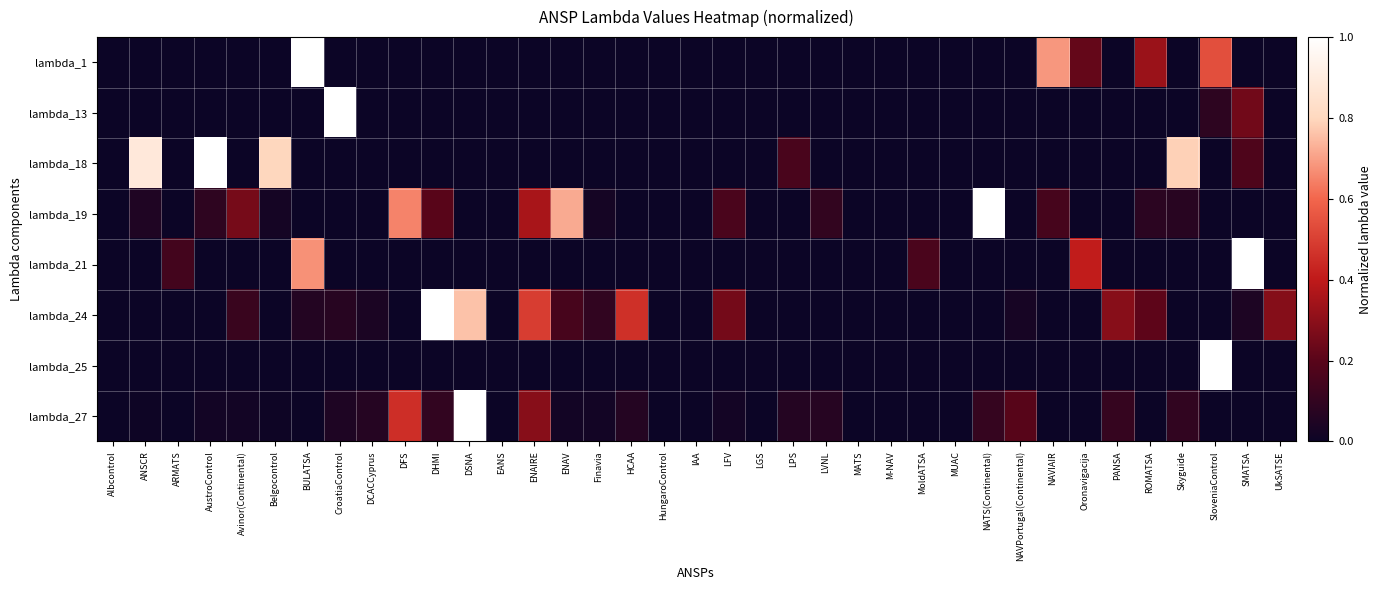

Reading left to right, transcribe all the data shown in this chart.

lambda_1: Albcontrol=0.0	ANSCR=0.0	ARMATS=0.0	AustroControl=0.0	Avinor(Continental)=0.0	Belgocontrol=0.0	BULATSA=1.0	CroatiaControl=0.0	DCACCyprus=0.0	DFS=0.0	DHMI=0.0	DSNA=0.0	EANS=0.0	ENAIRE=0.0	ENAV=0.0	Finavia=0.0	HCAA=0.0	HungaroControl=0.0	IAA=0.0	LFV=0.0	LGS=0.0	LPS=0.0	LVNL=0.0	MATS=0.0	M-NAV=0.0	MoldATSA=0.0	MUAC=0.0	NATS(Continental)=0.0	NAVPortugal(Continental)=0.0	NAVIAIR=0.7	Oronavigacija=0.2	PANSA=0.0	ROMATSA=0.3	Skyguide=0.0	SloveniaControl=0.5	SMATSA=0.0	UkSATSE=0.0
lambda_13: Albcontrol=0.0	ANSCR=0.0	ARMATS=0.0	AustroControl=0.0	Avinor(Continental)=0.0	Belgocontrol=0.0	BULATSA=0.0	CroatiaControl=1.0	DCACCyprus=0.0	DFS=0.0	DHMI=0.0	DSNA=0.0	EANS=0.0	ENAIRE=0.0	ENAV=0.0	Finavia=0.0	HCAA=0.0	HungaroControl=0.0	IAA=0.0	LFV=0.0	LGS=0.0	LPS=0.0	LVNL=0.0	MATS=0.0	M-NAV=0.0	MoldATSA=0.0	MUAC=0.0	NATS(Continental)=0.0	NAVPortugal(Continental)=0.0	NAVIAIR=0.0	Oronavigacija=0.0	PANSA=0.0	ROMATSA=0.0	Skyguide=0.0	SloveniaControl=0.1	SMATSA=0.2	UkSATSE=0.0
lambda_18: Albcontrol=0.0	ANSCR=0.9	ARMATS=0.0	AustroControl=1.0	Avinor(Continental)=0.0	Belgocontrol=0.8	BULATSA=0.0	CroatiaControl=0.0	DCACCyprus=0.0	DFS=0.0	DHMI=0.0	DSNA=0.0	EANS=0.0	ENAIRE=0.0	ENAV=0.0	Finavia=0.0	HCAA=0.0	HungaroControl=0.0	IAA=0.0	LFV=0.0	LGS=0.0	LPS=0.2	LVNL=0.0	MATS=0.0	M-NAV=0.0	MoldATSA=0.0	MUAC=0.0	NATS(Continental)=0.0	NAVPortugal(Continental)=0.0	NAVIAIR=0.0	Oronavigacija=0.0	PANSA=0.0	ROMATSA=0.0	Skyguide=0.8	SloveniaControl=0.0	SMATSA=0.2	UkSATSE=0.0
lambda_19: Albcontrol=0.0	ANSCR=0.0	ARMATS=0.0	AustroControl=0.1	Avinor(Continental)=0.3	Belgocontrol=0.0	BULATSA=0.0	CroatiaControl=0.0	DCACCyprus=0.0	DFS=0.7	DHMI=0.2	DSNA=0.0	EANS=0.0	ENAIRE=0.4	ENAV=0.7	Finavia=0.0	HCAA=0.0	HungaroControl=0.0	IAA=0.0	LFV=0.2	LGS=0.0	LPS=0.0	LVNL=0.1	MATS=0.0	M-NAV=0.0	MoldATSA=0.0	MUAC=0.0	NATS(Continental)=1.0	NAVPortugal(Continental)=0.0	NAVIAIR=0.2	Oronavigacija=0.0	PANSA=0.0	ROMATSA=0.1	Skyguide=0.1	SloveniaControl=0.0	SMATSA=0.0	UkSATSE=0.0
lambda_21: Albcontrol=0.0	ANSCR=0.0	ARMATS=0.1	AustroControl=0.0	Avinor(Continental)=0.0	Belgocontrol=0.0	BULATSA=0.7	CroatiaControl=0.0	DCACCyprus=0.0	DFS=0.0	DHMI=0.0	DSNA=0.0	EANS=0.0	ENAIRE=0.0	ENAV=0.0	Finavia=0.0	HCAA=0.0	HungaroControl=0.0	IAA=0.0	LFV=0.0	LGS=0.0	LPS=0.0	LVNL=0.0	MATS=0.0	M-NAV=0.0	MoldATSA=0.2	MUAC=0.0	NATS(Continental)=0.0	NAVPortugal(Continental)=0.0	NAVIAIR=0.0	Oronavigacija=0.4	PANSA=0.0	ROMATSA=0.0	Skyguide=0.0	SloveniaControl=0.0	SMATSA=1.0	UkSATSE=0.0
lambda_24: Albcontrol=0.0	ANSCR=0.0	ARMATS=0.0	AustroControl=0.0	Avinor(Continental)=0.1	Belgocontrol=0.0	BULATSA=0.1	CroatiaControl=0.1	DCACCyprus=0.0	DFS=0.0	DHMI=1.0	DSNA=0.8	EANS=0.0	ENAIRE=0.5	ENAV=0.2	Finavia=0.1	HCAA=0.5	HungaroControl=0.0	IAA=0.0	LFV=0.3	LGS=0.0	LPS=0.0	LVNL=0.0	MATS=0.0	M-NAV=0.0	MoldATSA=0.0	MUAC=0.0	NATS(Continental)=0.0	NAVPortugal(Continental)=0.0	NAVIAIR=0.0	Oronavigacija=0.0	PANSA=0.3	ROMATSA=0.2	Skyguide=0.0	SloveniaControl=0.0	SMATSA=0.0	UkSATSE=0.3
lambda_25: Albcontrol=0.0	ANSCR=0.0	ARMATS=0.0	AustroControl=0.0	Avinor(Continental)=0.0	Belgocontrol=0.0	BULATSA=0.0	CroatiaControl=0.0	DCACCyprus=0.0	DFS=0.0	DHMI=0.0	DSNA=0.0	EANS=0.0	ENAIRE=0.0	ENAV=0.0	Finavia=0.0	HCAA=0.0	HungaroControl=0.0	IAA=0.0	LFV=0.0	LGS=0.0	LPS=0.0	LVNL=0.0	MATS=0.0	M-NAV=0.0	MoldATSA=0.0	MUAC=0.0	NATS(Continental)=0.0	NAVPortugal(Continental)=0.0	NAVIAIR=0.0	Oronavigacija=0.0	PANSA=0.0	ROMATSA=0.0	Skyguide=0.0	SloveniaControl=1.0	SMATSA=0.0	UkSATSE=0.0
lambda_27: Albcontrol=0.0	ANSCR=0.0	ARMATS=0.0	AustroControl=0.0	Avinor(Continental)=0.0	Belgocontrol=0.0	BULATSA=0.0	CroatiaControl=0.0	DCACCyprus=0.1	DFS=0.5	DHMI=0.1	DSNA=1.0	EANS=0.0	ENAIRE=0.3	ENAV=0.0	Finavia=0.0	HCAA=0.1	HungaroControl=0.0	IAA=0.0	LFV=0.0	LGS=0.0	LPS=0.1	LVNL=0.1	MATS=0.0	M-NAV=0.0	MoldATSA=0.0	MUAC=0.0	NATS(Continental)=0.1	NAVPortugal(Continental)=0.2	NAVIAIR=0.0	Oronavigacija=0.0	PANSA=0.1	ROMATSA=0.0	Skyguide=0.1	SloveniaControl=0.0	SMATSA=0.0	UkSATSE=0.0